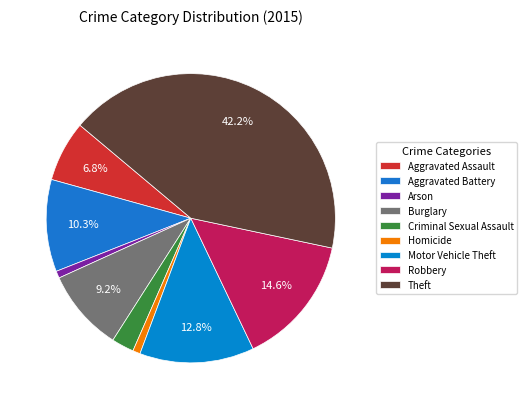

To the nearest percent, what portion does Aggravated Battery represent?

10%